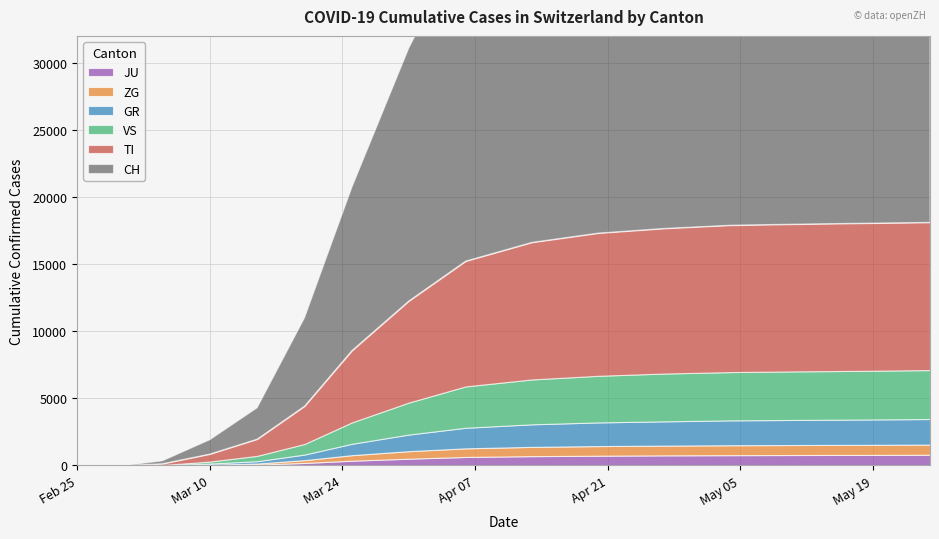

What are all the series names shown in the legend?

CH, TI, GR, VS, ZG, JU